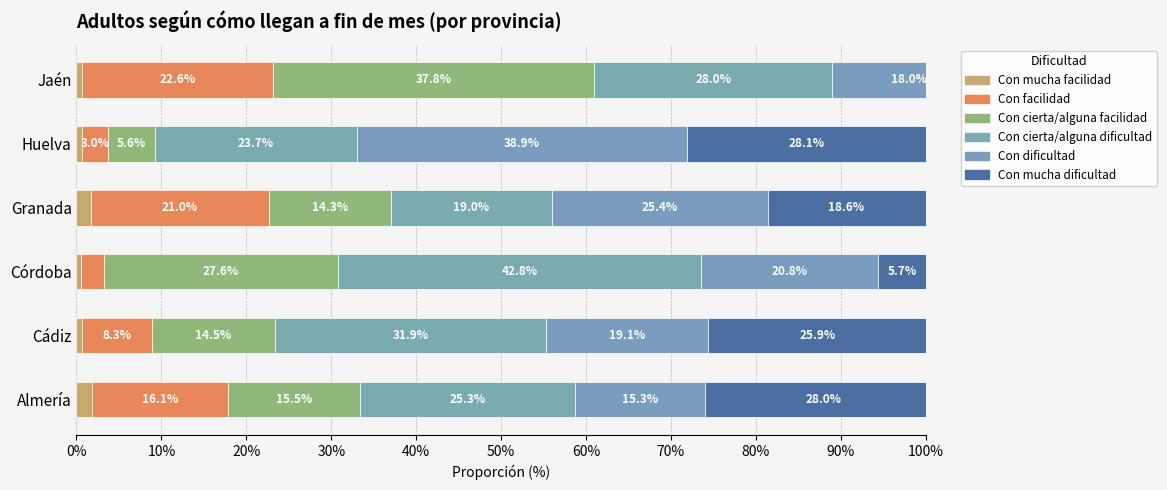

Reading right to left, what are all the values shown in this chart?

Con mucha facilidad: 0.6	0.7	1.7	0.5	0.6	1.8
Con facilidad: 22.6	3.0	21.0	2.7	8.3	16.1
Con cierta/alguna facilidad: 37.8	5.6	14.3	27.6	14.5	15.5
Con cierta/alguna dificultad: 28.0	23.7	19.0	42.8	31.9	25.3
Con dificultad: 18.0	38.9	25.4	20.8	19.1	15.3
Con mucha dificultad: 15.0	28.1	18.6	5.7	25.9	28.0